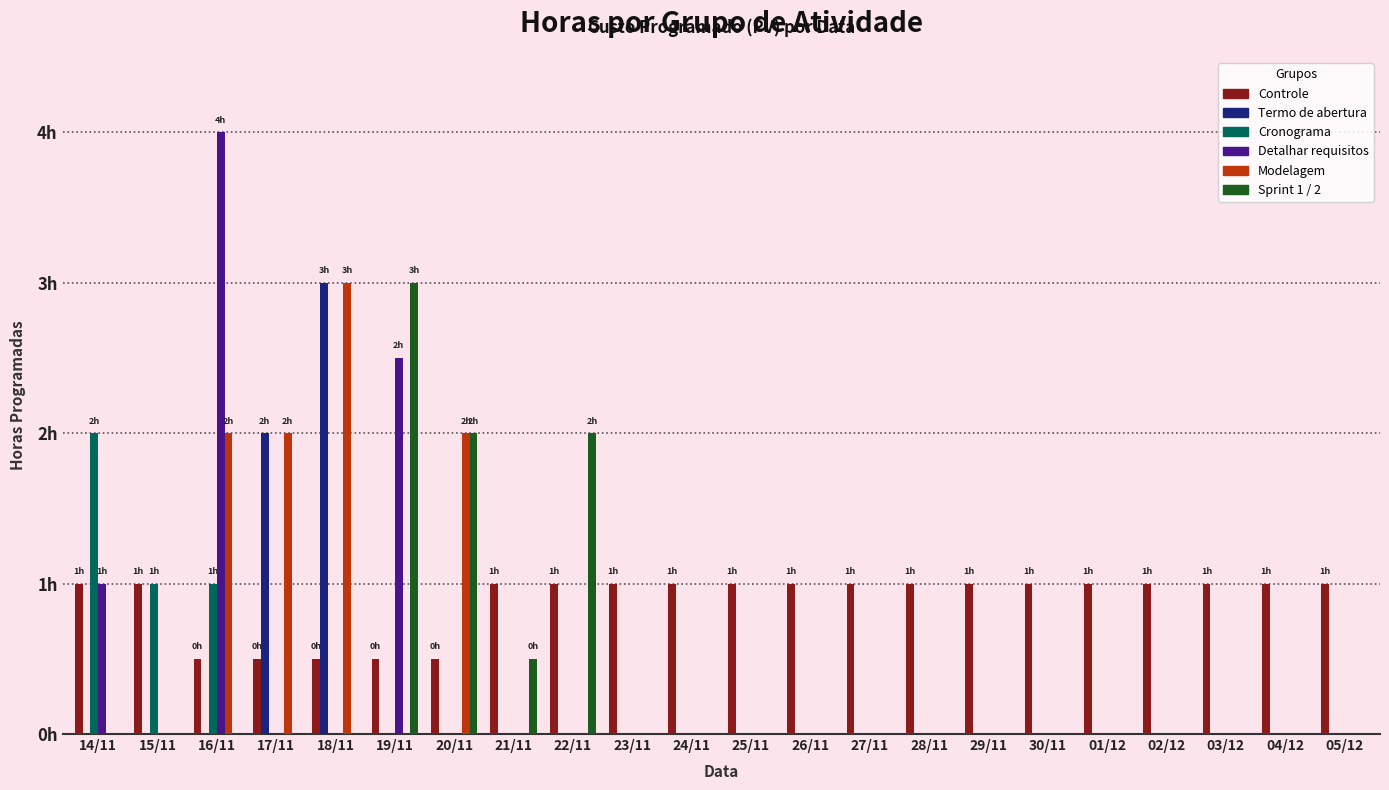

What are all the series names shown in the legend?

Controle, Termo de abertura, Cronograma, Detalhar requisitos, Modelagem, Sprint 1 / 2